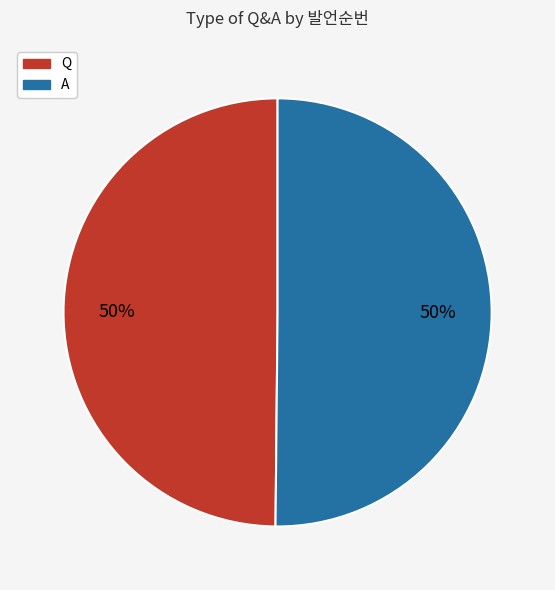

True or false: A accounts for 50% of the total.

True